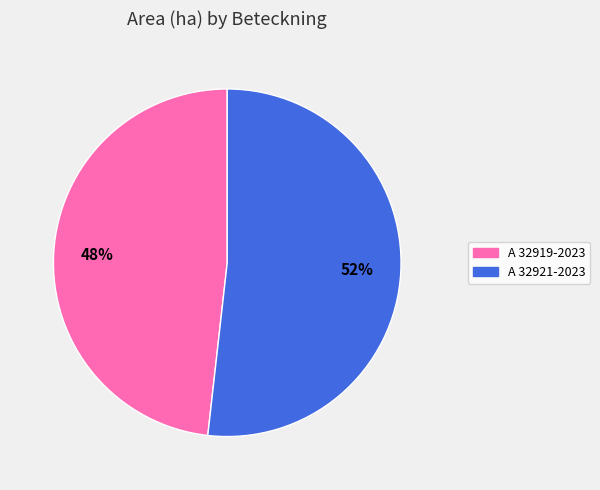

Which category has the smallest portion of the pie?

A 32919-2023